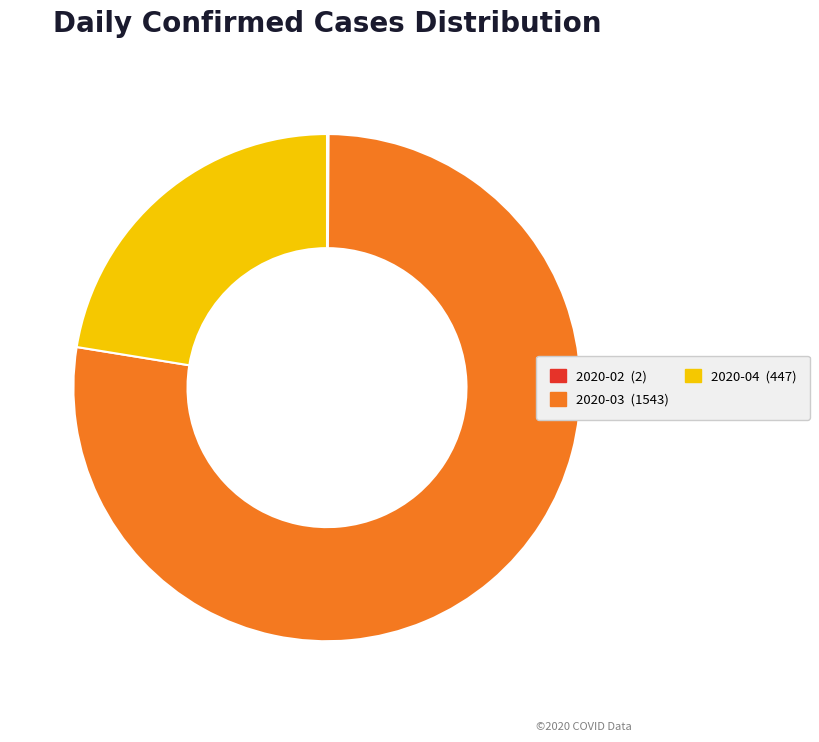

Is there any slice that represents more than half of the pie?

Yes